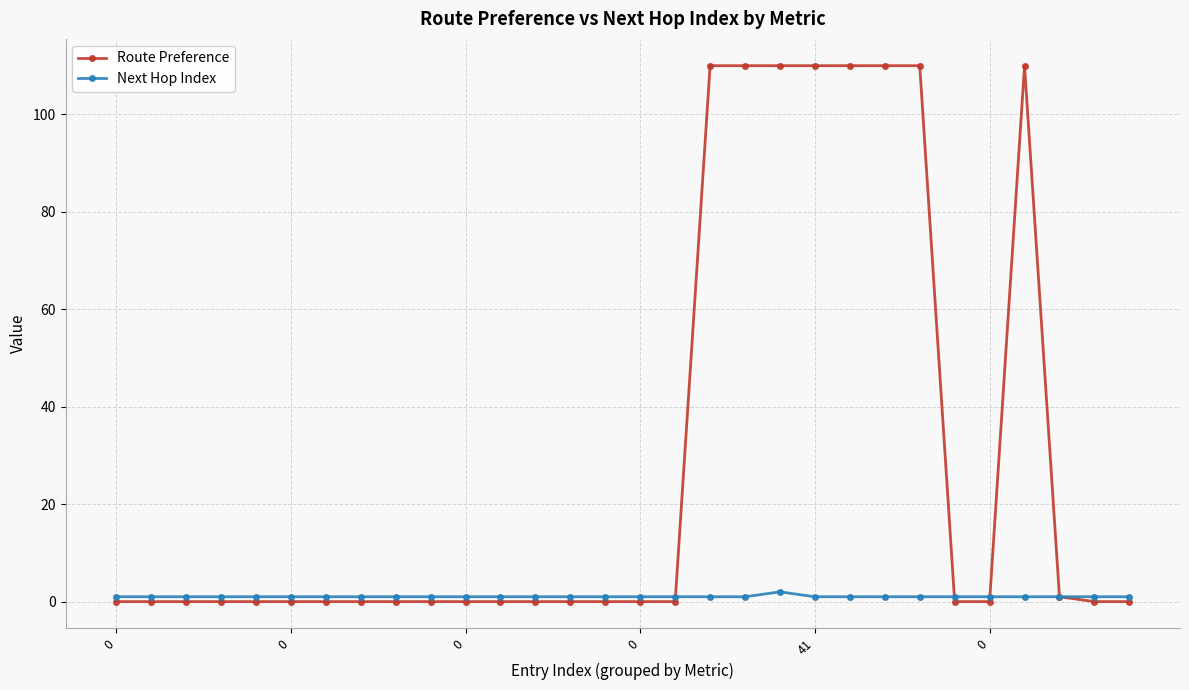

Which series has the largest total across all categories?

Route Preference